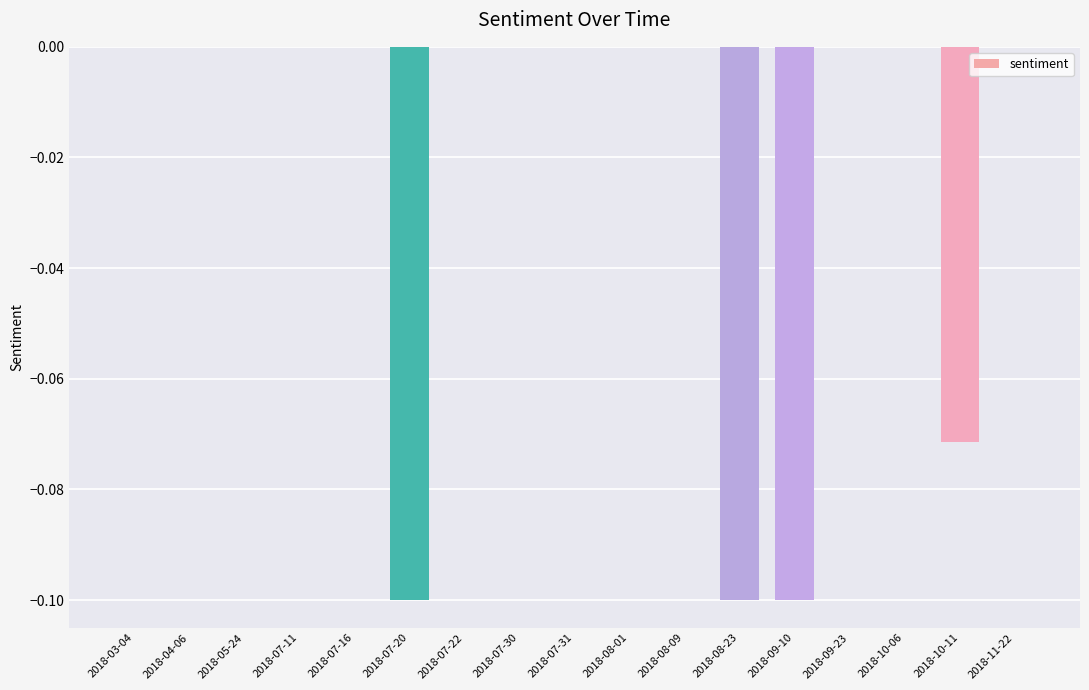

Count the number of categories in the chart.

17